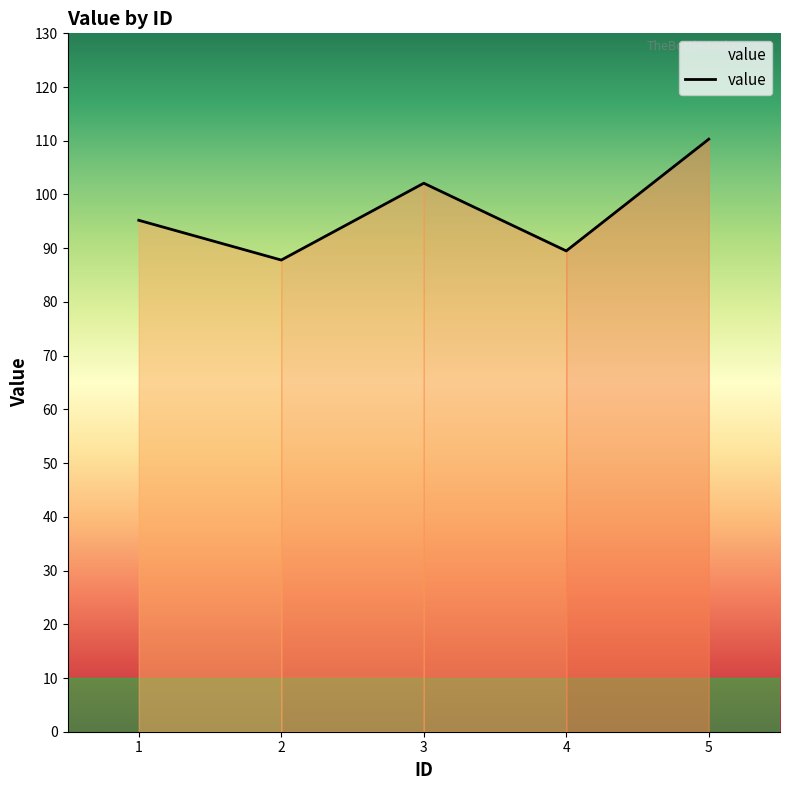

Is it true that the value at 2 is 87.8?

True